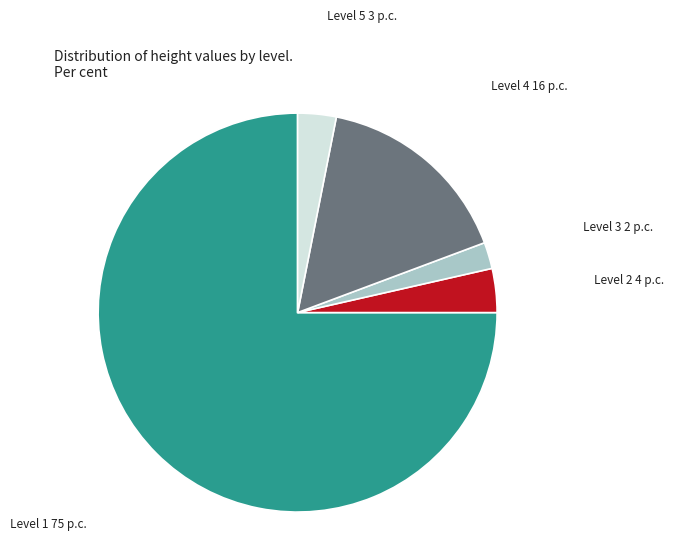

How many segments does this pie chart have?

5